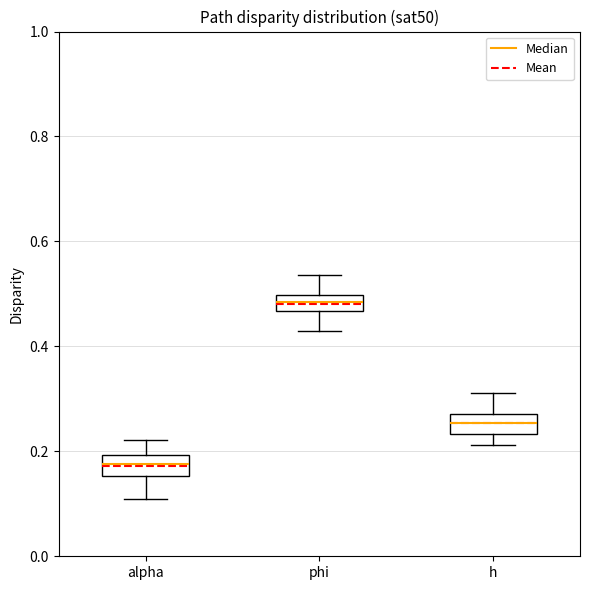

Where is the upper edge of the box for h on the y-axis? The values are not printed on the chart, so give them approximately, as read against the axis.

0.28